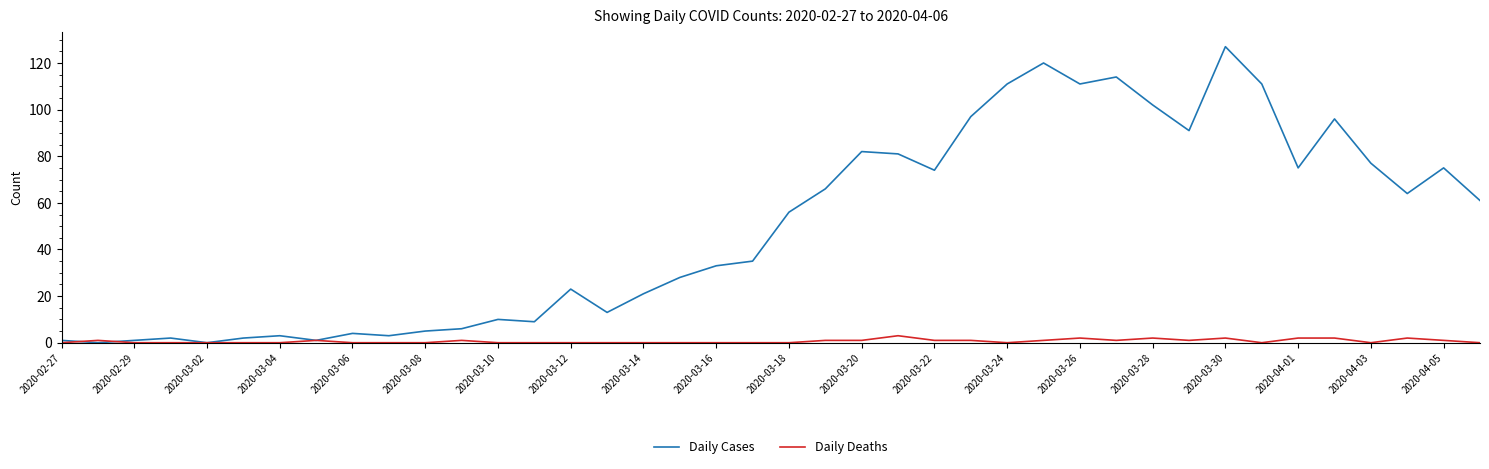

At how many categories does at least one series exceed 60?

19